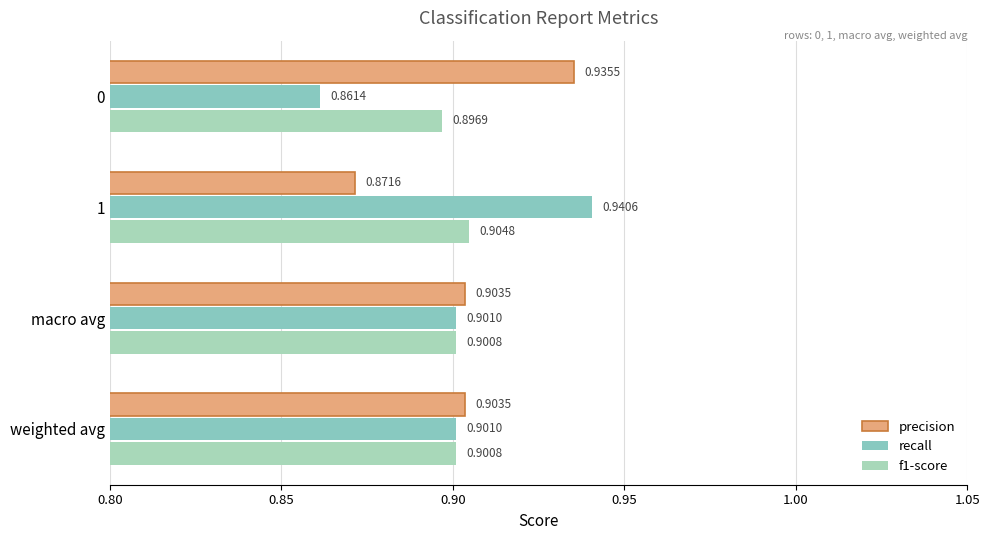

What is the value of the precision bar at the 2nd from the left?

0.9